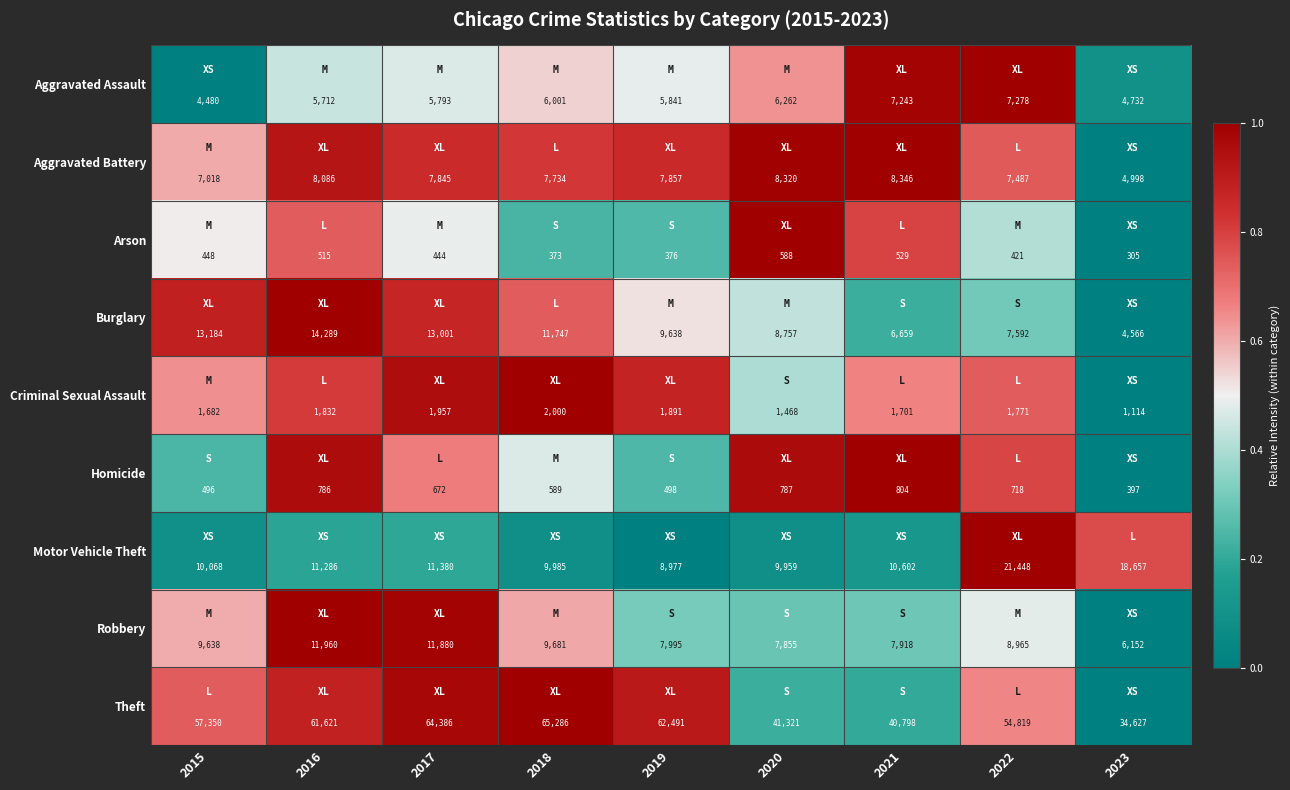

True or false: Robbery has a value of 6152 at 2023.

True